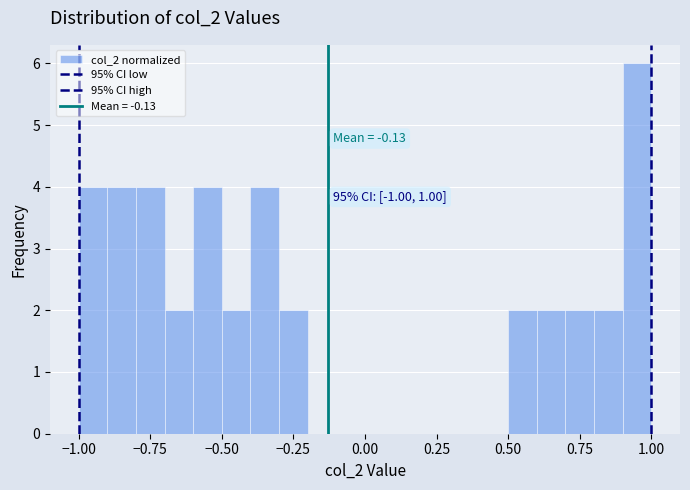

Around what value on the x-axis is the tallest bar? Give the approximate position of its centre, as read against the axis.

0.95